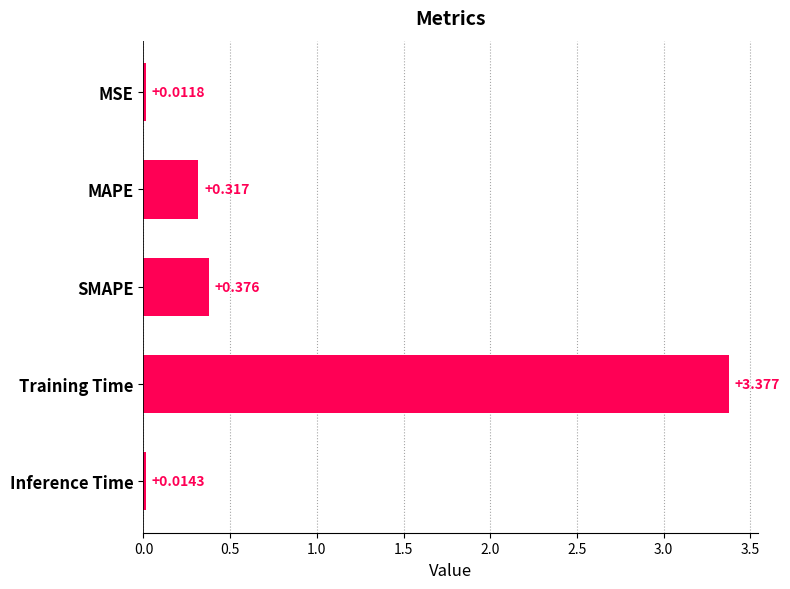

Between SMAPE and MAPE, which is larger?

SMAPE